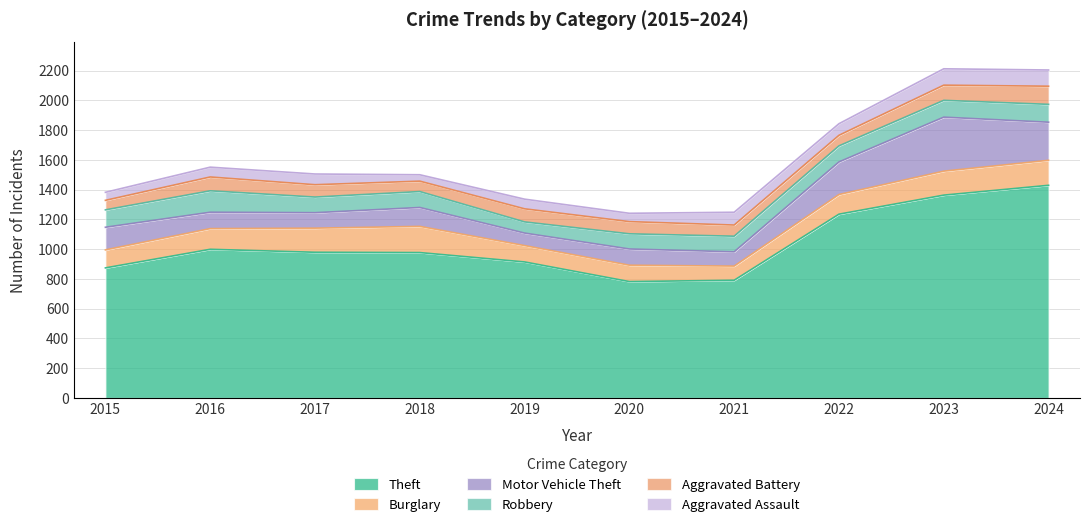

Between 2016 and 2020, which series saw the biggest shift?

Theft